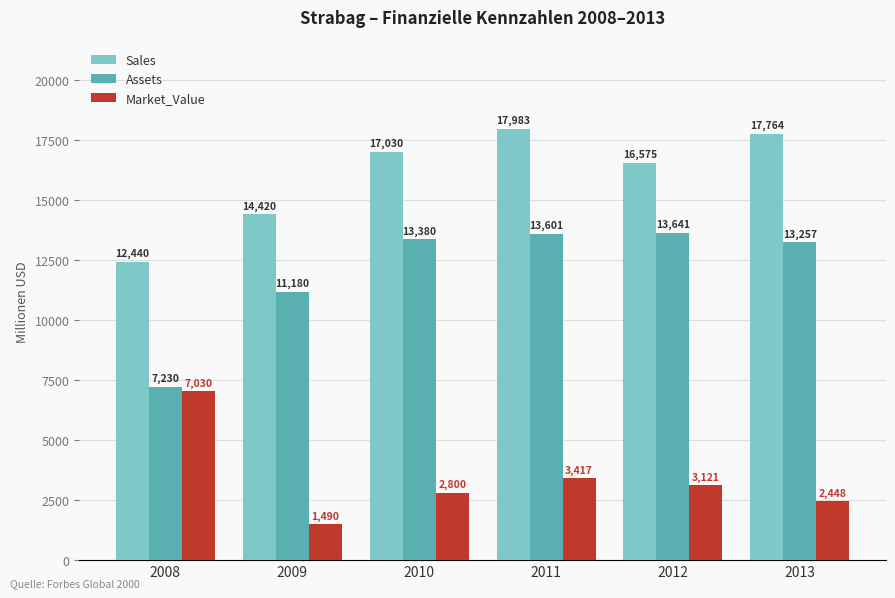

How many values in the Assets series are below 13380?

3